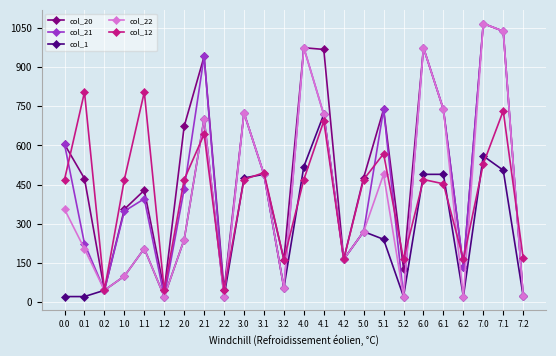

The value of col_21 at 2.1 is 941.7. True or false?

True